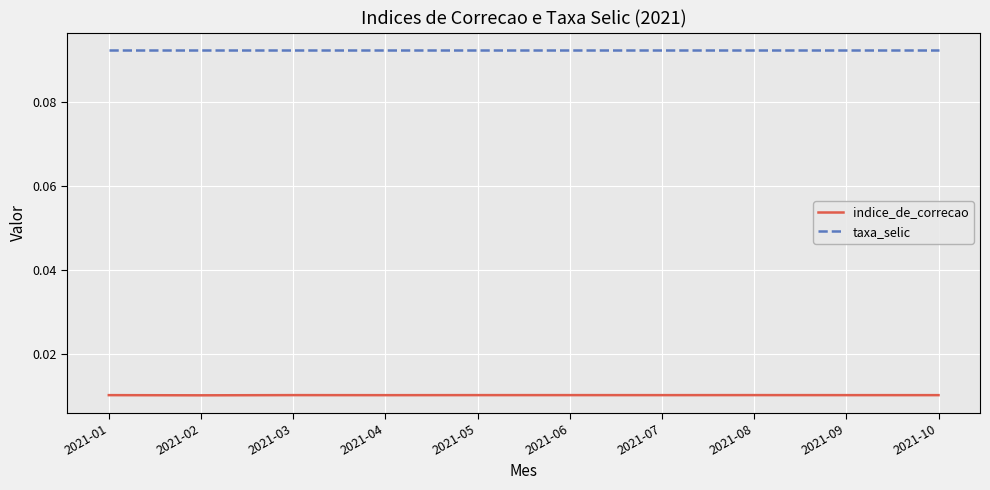

Which series has the largest total across all categories?

taxa_selic